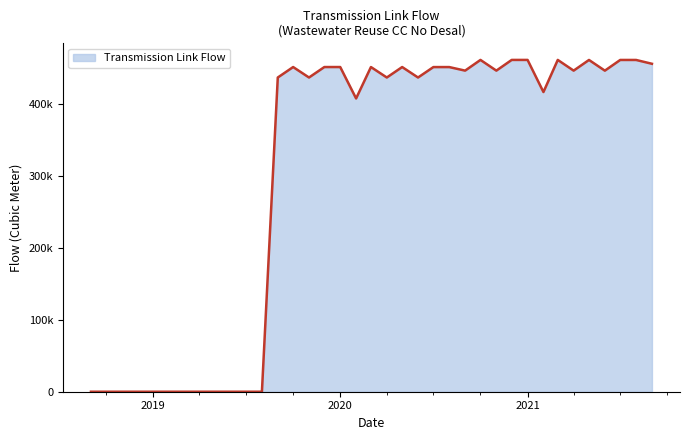

True or false: there are more than 2 points higher than both neighbors.

True